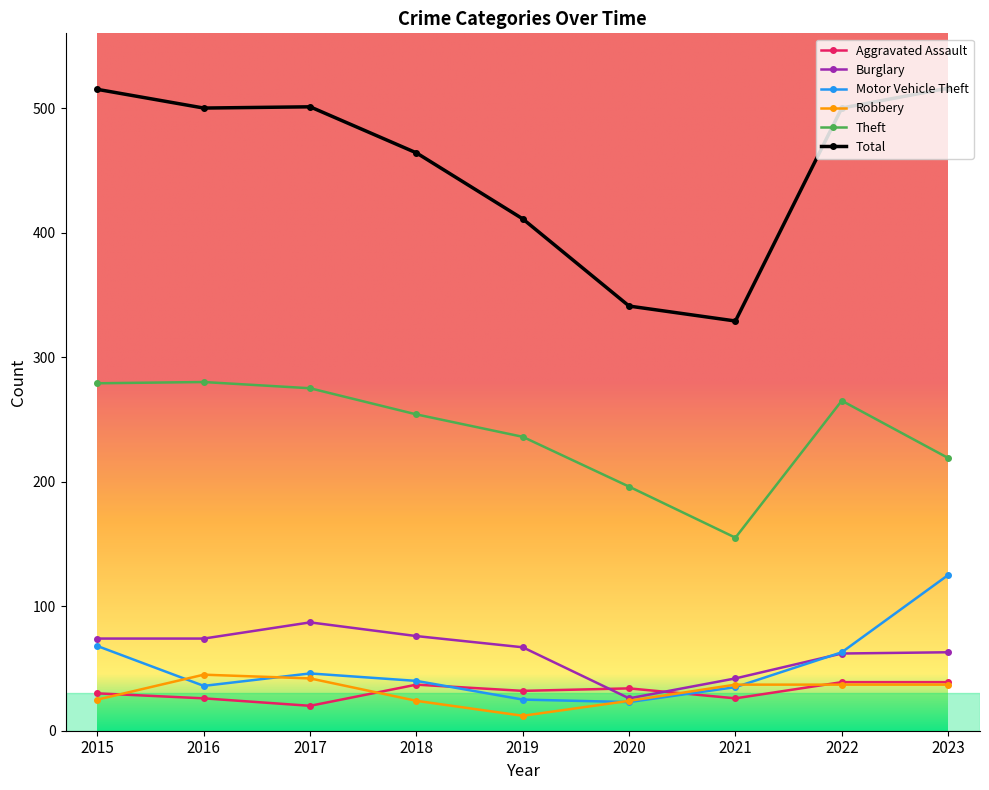

What is the maximum value shown in the chart?

516